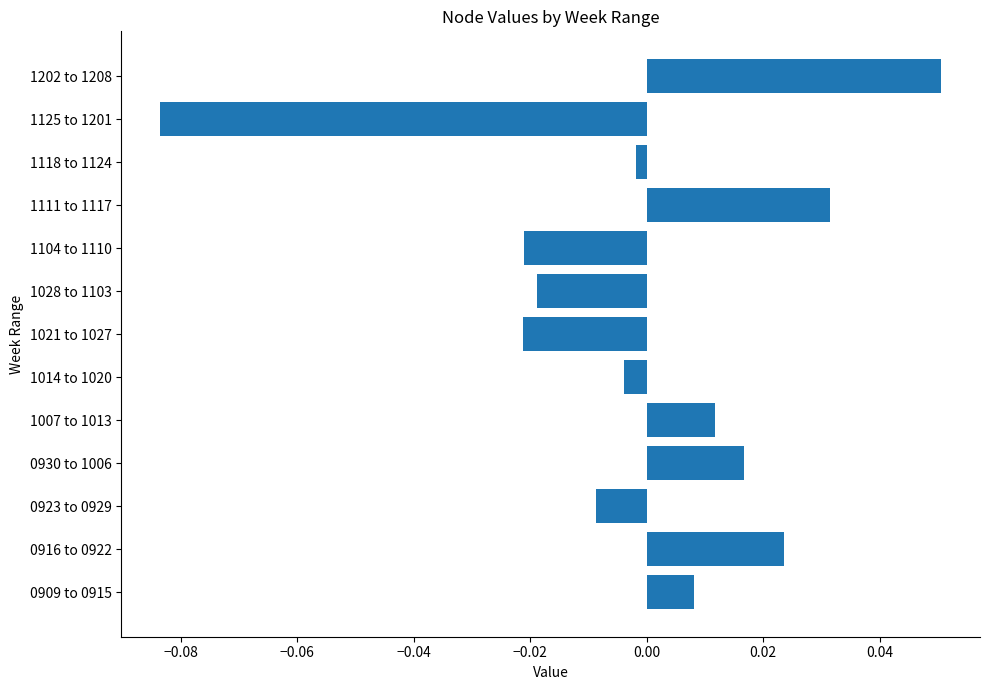

At which category does the chart reach its minimum across all series?

1125 to 1201